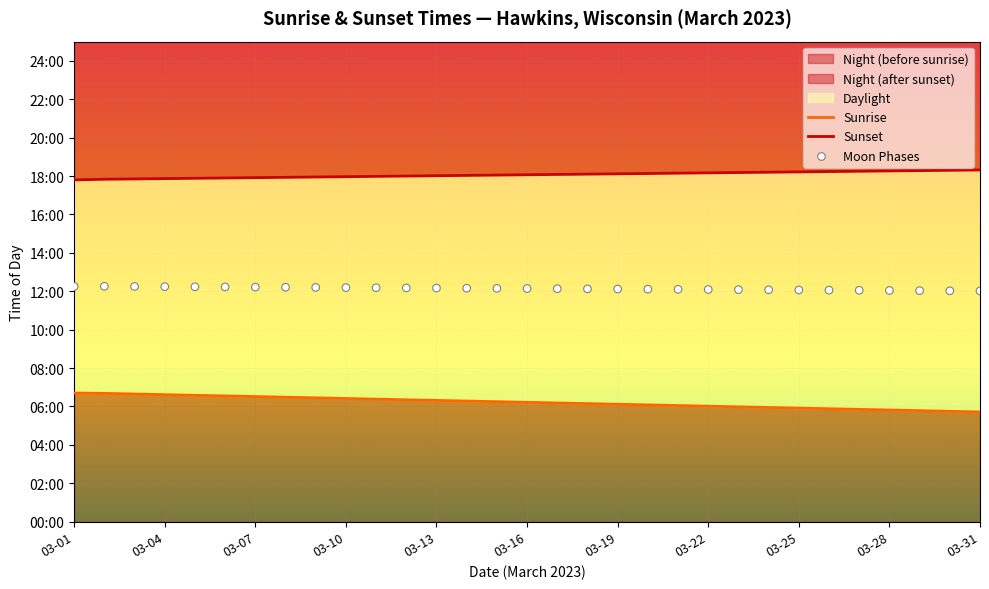

What are all the series names shown in the legend?

Sunrise, Sunset, Moon Phases